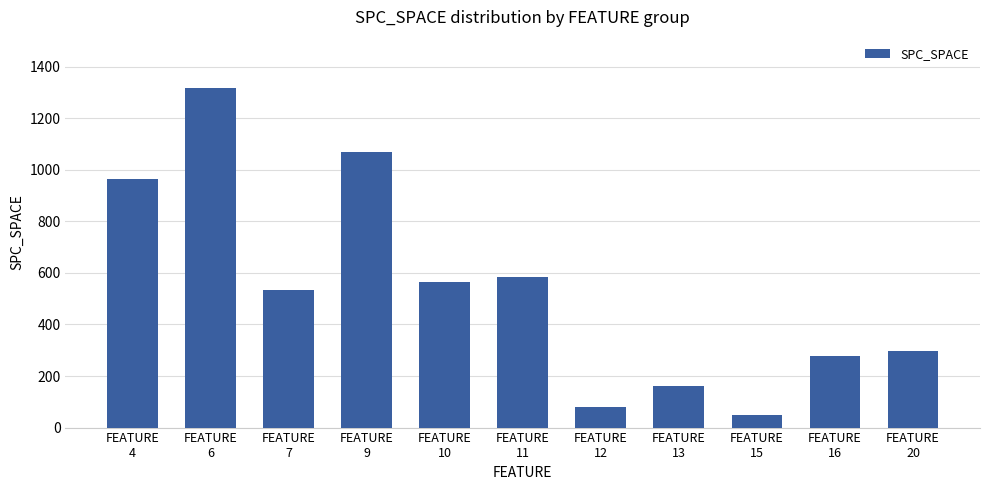

What is the sum of all values?

5901